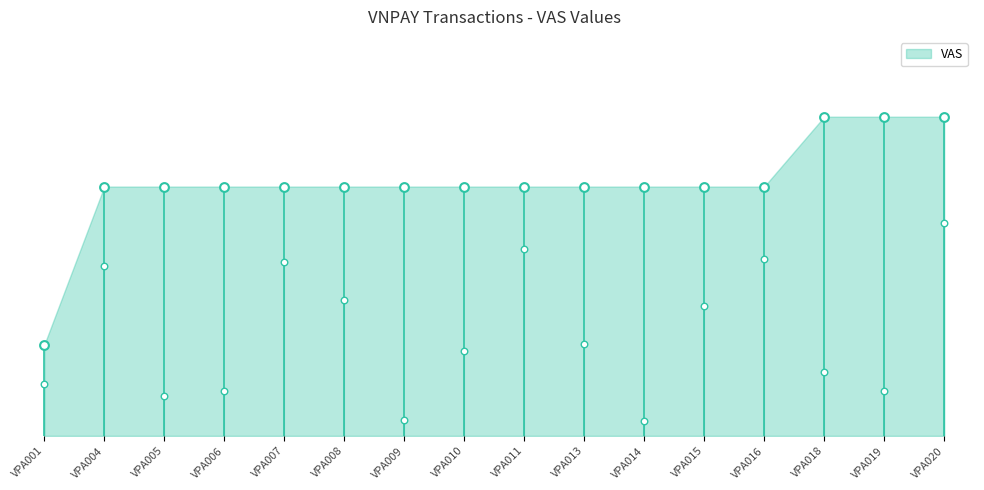

What is the ratio of the value at VPA018 to the value at VPA001?

3.5